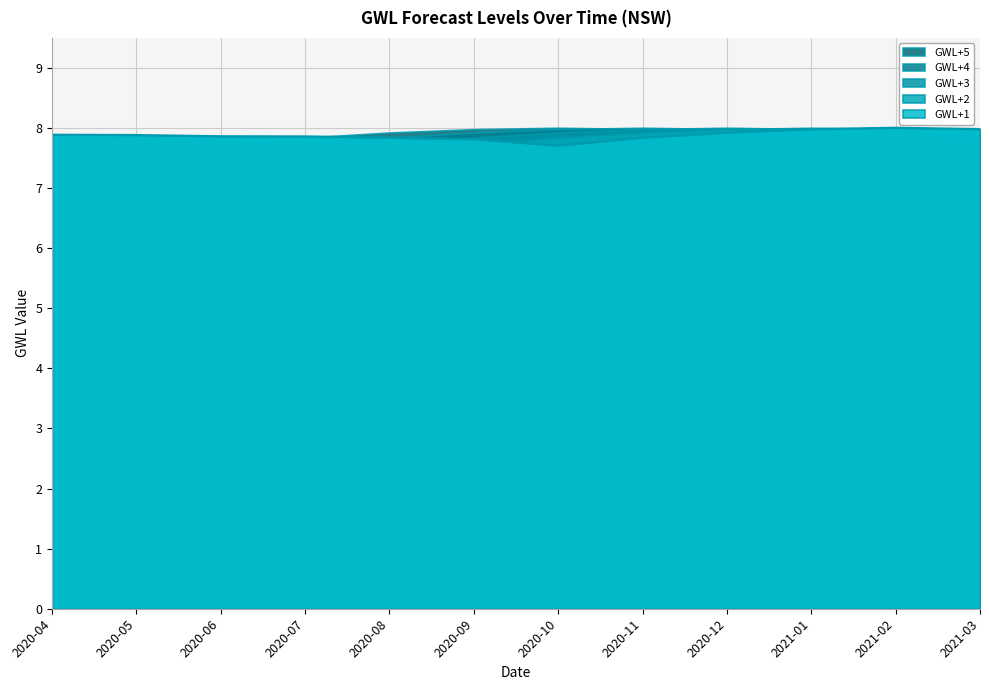

What is the label of the 12th point from the left?

2021-03